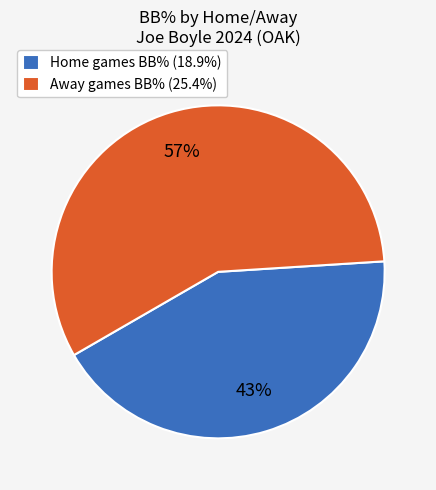

What is the ratio of the value at Away games BB% (25.4%) to the value at Home games BB% (18.9%)?

1.3